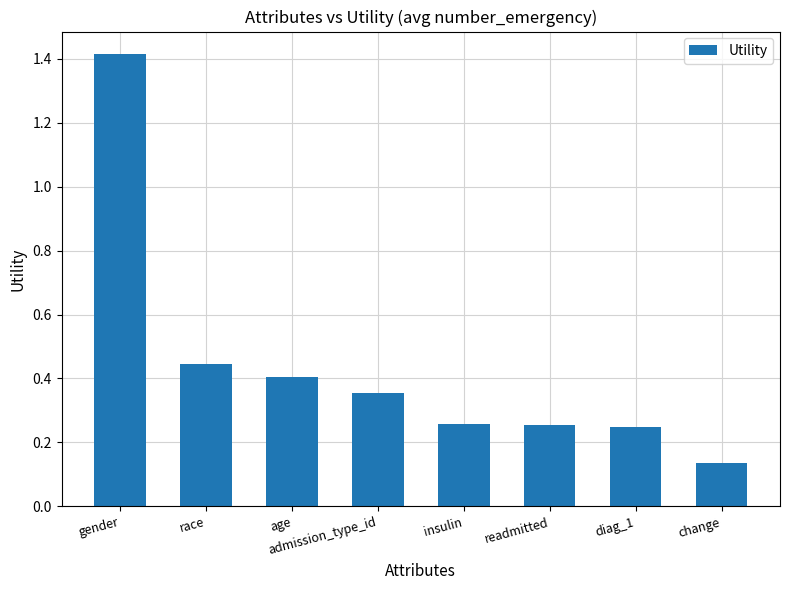

Between readmitted and admission_type_id, which is larger?

admission_type_id